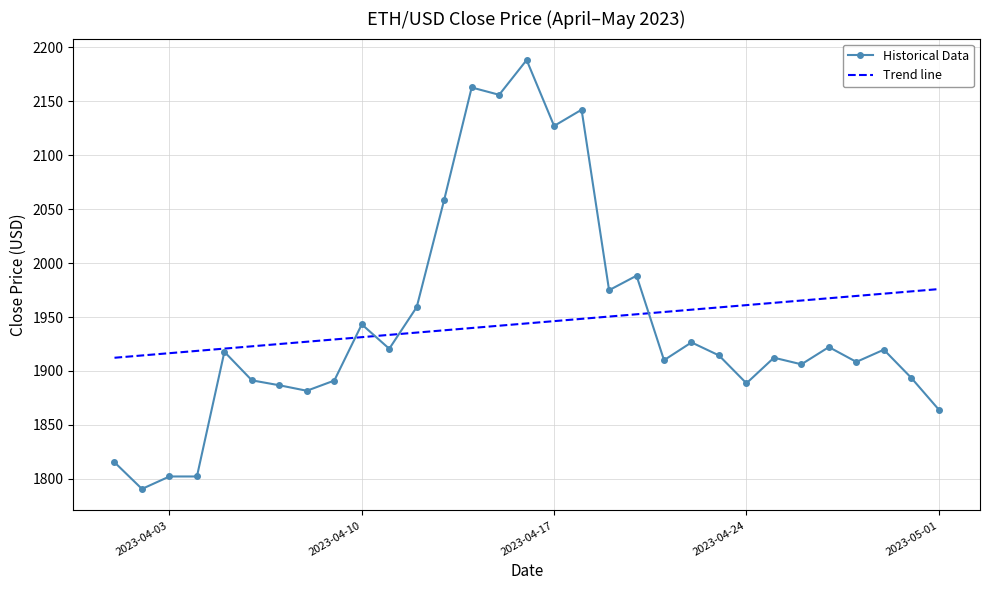

Which series ends up on top after the final intersection of Trend line and Historical Data?

Trend line